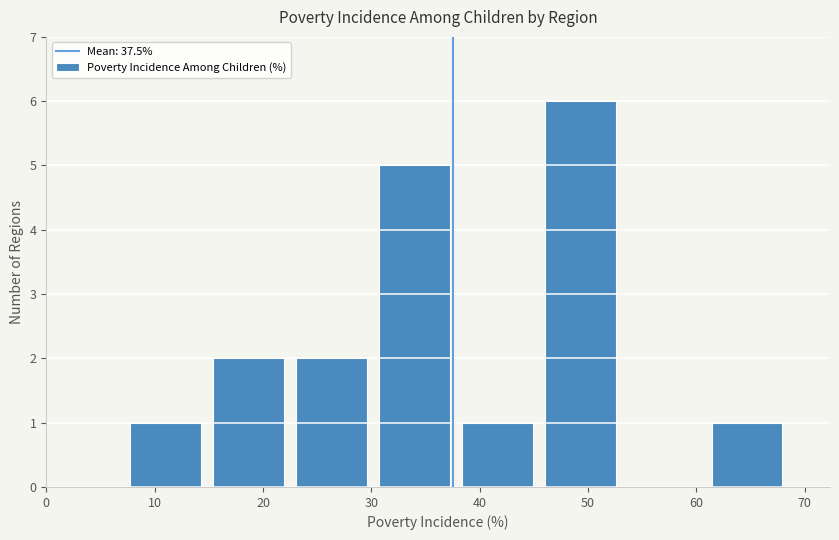

Reading left to right, list every bar in this chart as the range it spans on the x-axis followed by its height. Neither the bar edges nor the heights are printed on the chart, so give them approximately, as read against the axes.

7 to 15: 1
15 to 22: 2
22 to 30: 2
30 to 38: 5
38 to 45: 1
45 to 53: 6
53 to 61: 0
61 to 68: 1